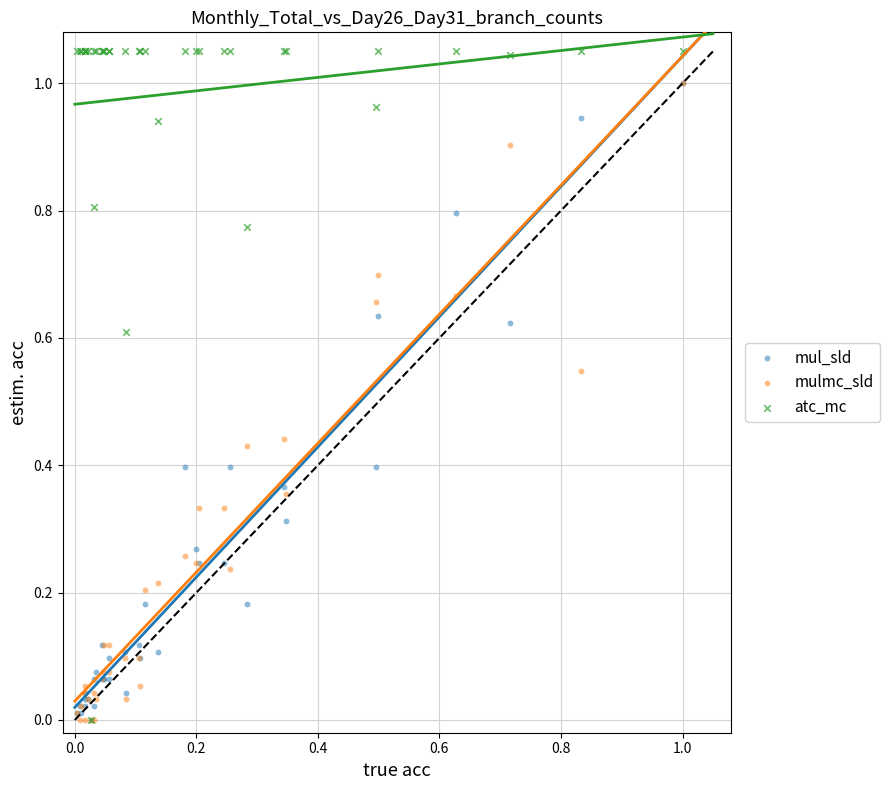

Which series has the largest Y range (max minus min)?

atc_mc